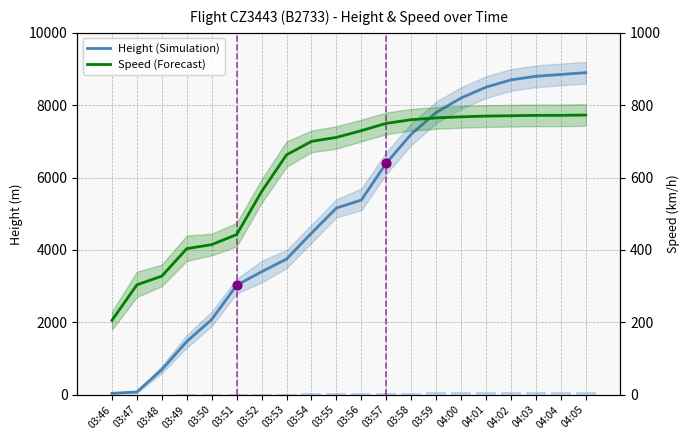

Which series has the largest total across all categories?

Height (Simulation)